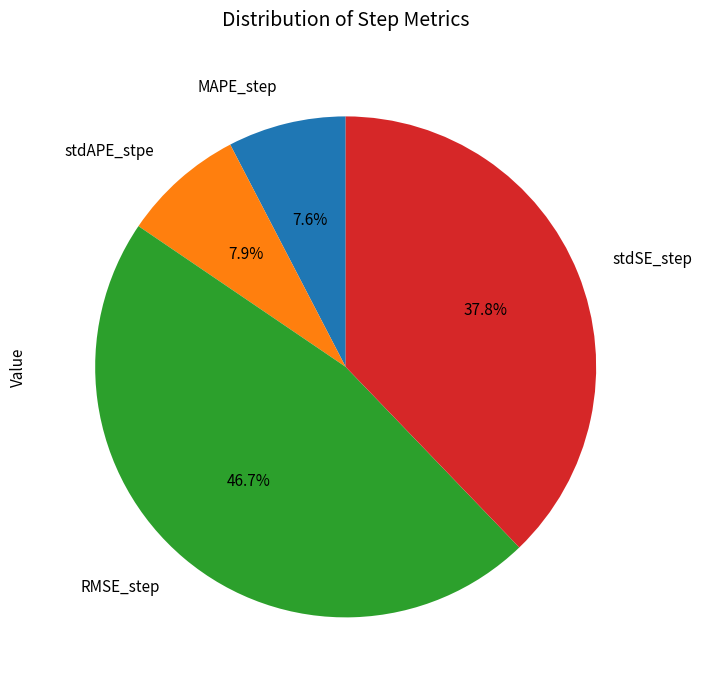

To the nearest percent, what percentage of the pie is stdSE_step?

38%